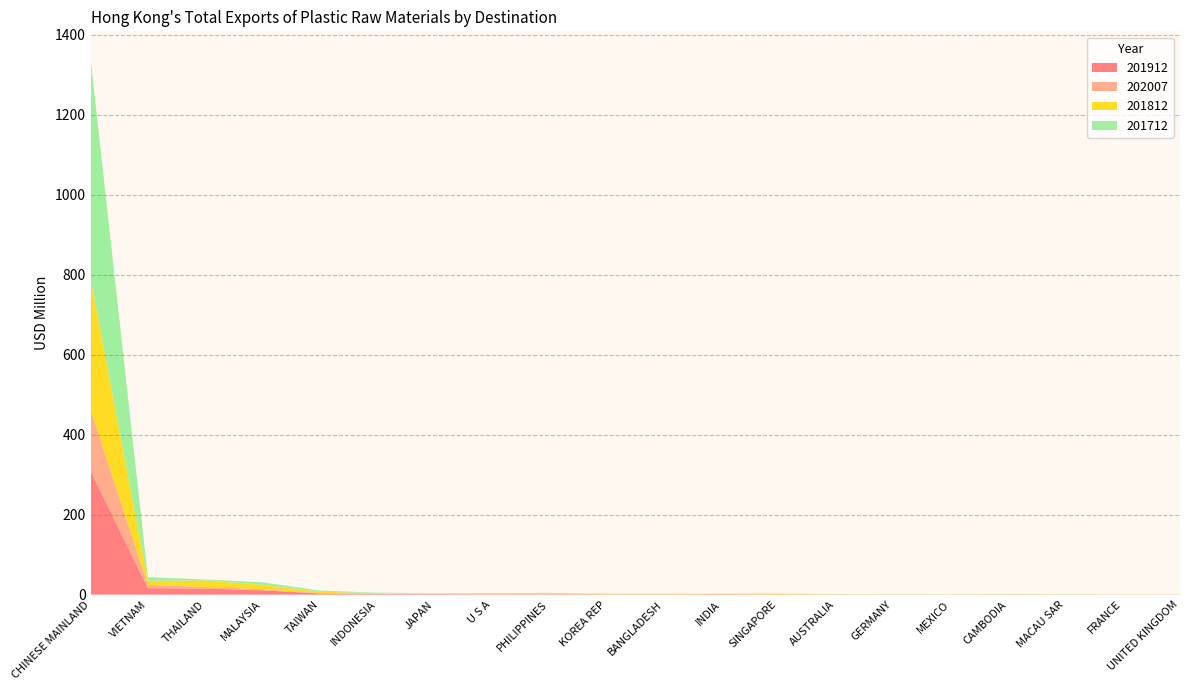

Reading right to left, extract all data points from this chart.

201912: UNITED KINGDOM=0.1	FRANCE=0.1	MACAU SAR=0.2	CAMBODIA=0.4	MEXICO=0.1	GERMANY=0.2	AUSTRALIA=0.3	SINGAPORE=0.5	INDIA=0.8	BANGLADESH=0.6	KOREA REP=0.5	PHILIPPINES=0.9	U S A=0.8	JAPAN=1.1	INDONESIA=1.2	TAIWAN=2.9	MALAYSIA=10.7	THAILAND=15.2	VIETNAM=16.2	CHINESE MAINLAND=310.0
202007: UNITED KINGDOM=0.1	FRANCE=0.1	MACAU SAR=0.1	CAMBODIA=0.2	MEXICO=0.2	GERMANY=0.2	AUSTRALIA=0.2	SINGAPORE=0.2	INDIA=0.3	BANGLADESH=0.3	KOREA REP=0.3	PHILIPPINES=0.4	U S A=0.4	JAPAN=0.5	INDONESIA=0.6	TAIWAN=1.1	MALAYSIA=2.9	THAILAND=3.9	VIETNAM=8.0	CHINESE MAINLAND=153.3
201812: UNITED KINGDOM=0.1	FRANCE=0.1	MACAU SAR=0.3	CAMBODIA=0.4	MEXICO=0.2	GERMANY=0.3	AUSTRALIA=0.3	SINGAPORE=0.8	INDIA=0.6	BANGLADESH=0.5	KOREA REP=0.5	PHILIPPINES=1.2	U S A=1.2	JAPAN=1.1	INDONESIA=1.7	TAIWAN=3.3	MALAYSIA=10.9	THAILAND=16.4	VIETNAM=10.1	CHINESE MAINLAND=328.0
201712: UNITED KINGDOM=0.1	FRANCE=0.2	MACAU SAR=0.3	CAMBODIA=0.3	MEXICO=0.2	GERMANY=0.2	AUSTRALIA=0.4	SINGAPORE=0.9	INDIA=0.6	BANGLADESH=0.5	KOREA REP=0.7	PHILIPPINES=2.0	U S A=1.6	JAPAN=1.0	INDONESIA=1.3	TAIWAN=3.0	MALAYSIA=6.3	THAILAND=2.4	VIETNAM=9.2	CHINESE MAINLAND=550.2